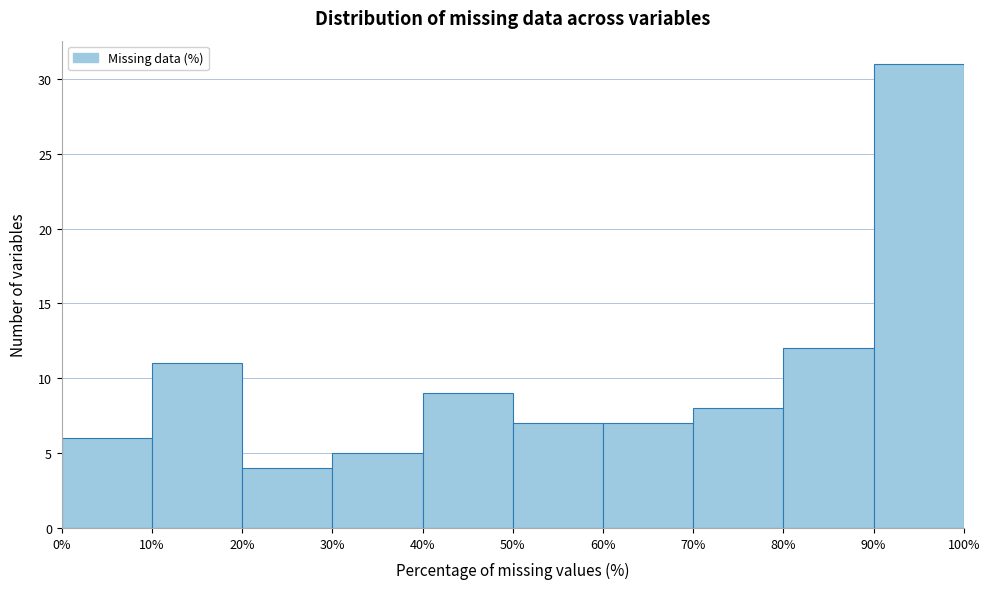

How tall is the bar that spans 10% to 20% on the x-axis? The values are not printed on the chart, so give them approximately, as read against the axis.

11